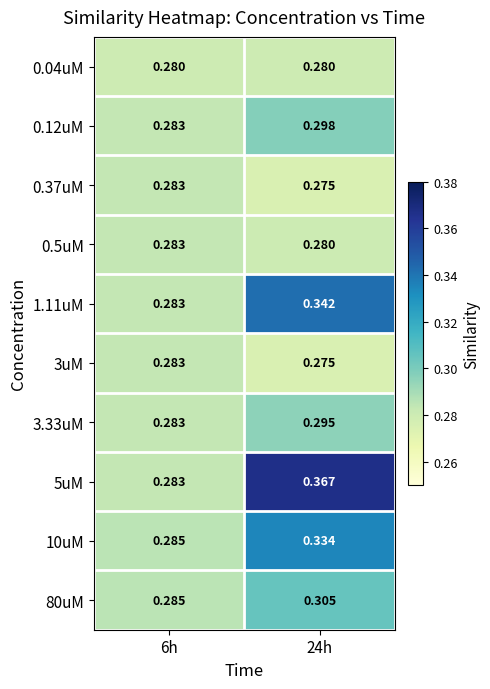

Is the value of 1.11uM at 6h greater than the value of 0.37uM at 24h?

Yes